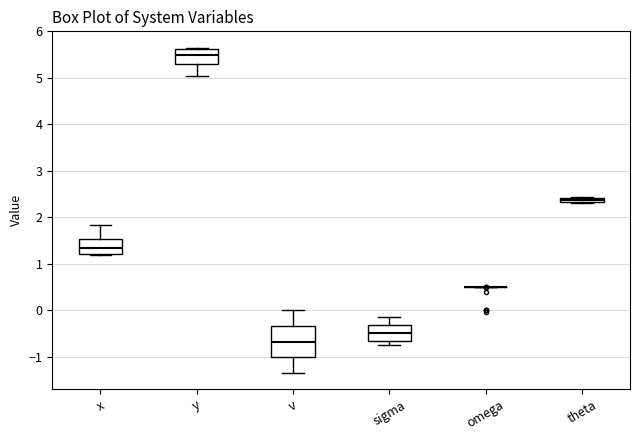

Which box is the tallest, from its lower edge to its upper edge?

v